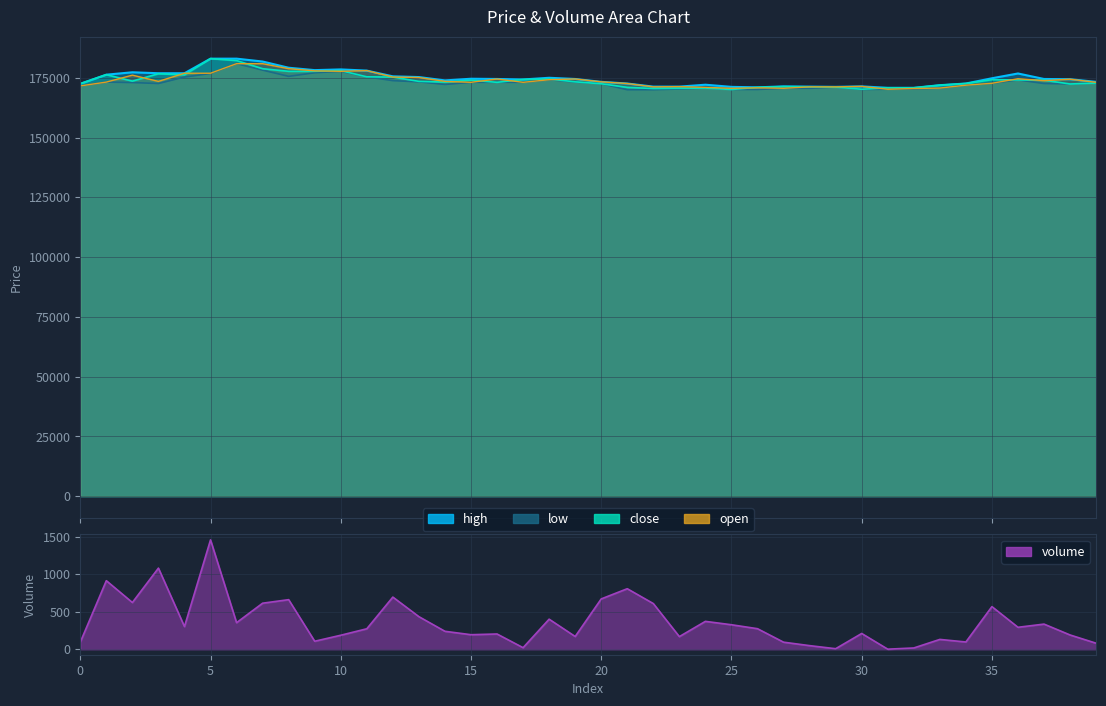

What is the smallest value displayed?

1.2